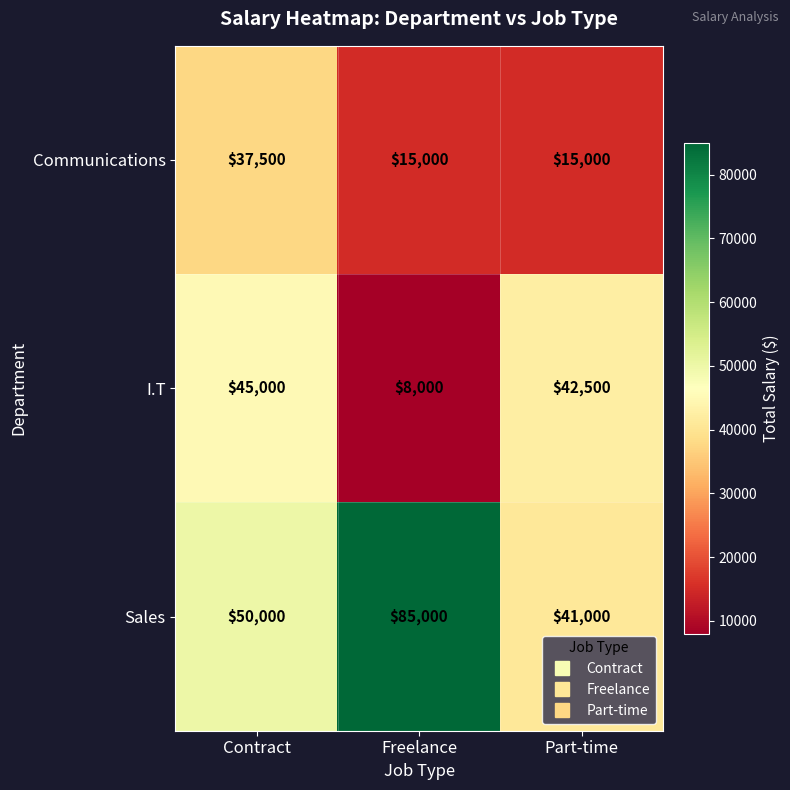

What is the smallest value displayed?

8000